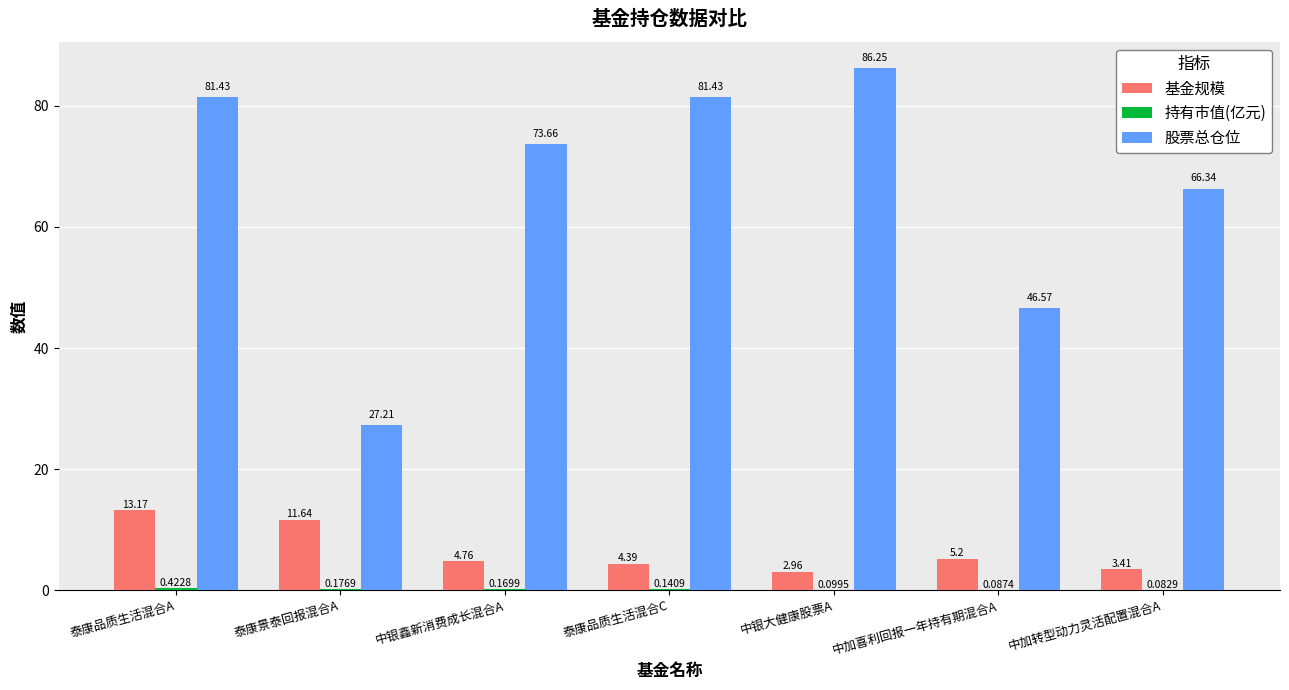

Which category has the highest value in the 股票总仓位 series?

中银大健康股票A